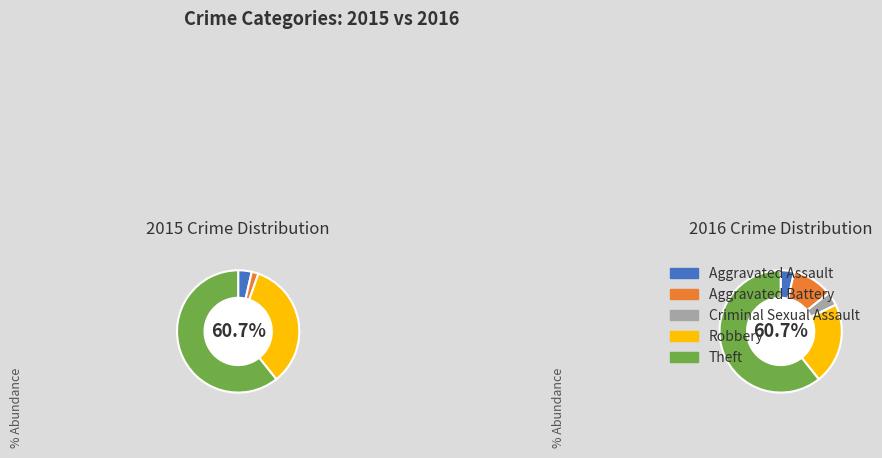

Which series has the largest range (max minus min)?

2015